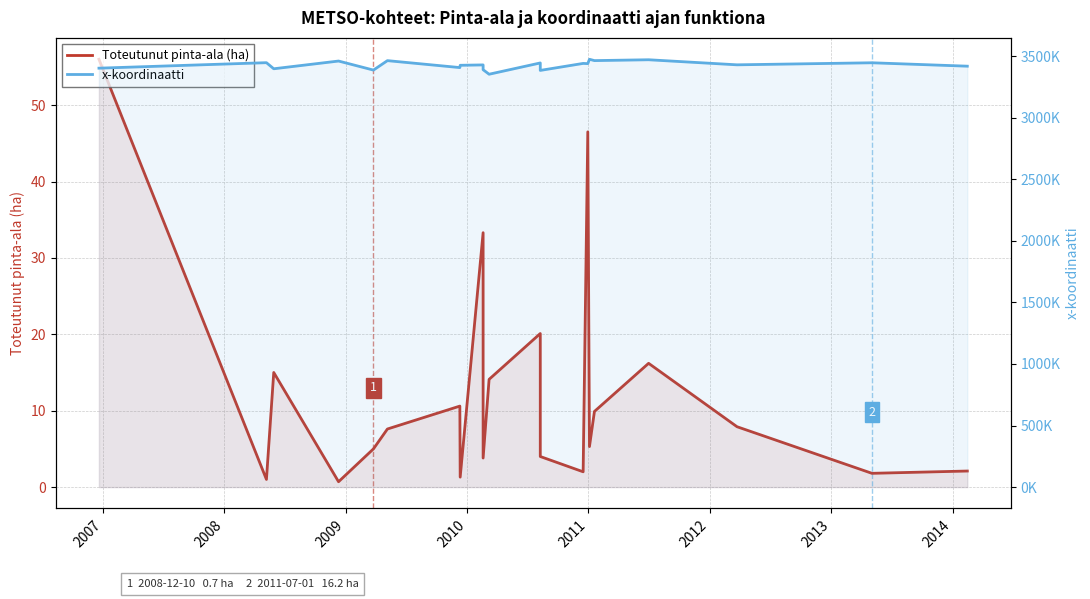

True or false: x-koordinaatti and Toteutunut pinta-ala (ha) cross at least once.

False